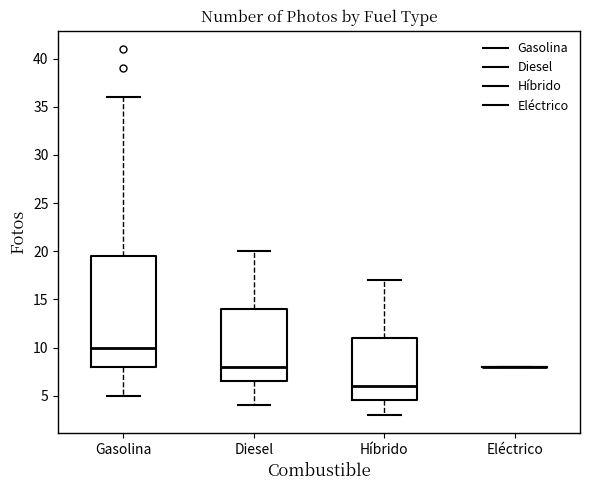

Comparing the boxes themselves (not the whiskers), which one is the tallest?

Gasolina